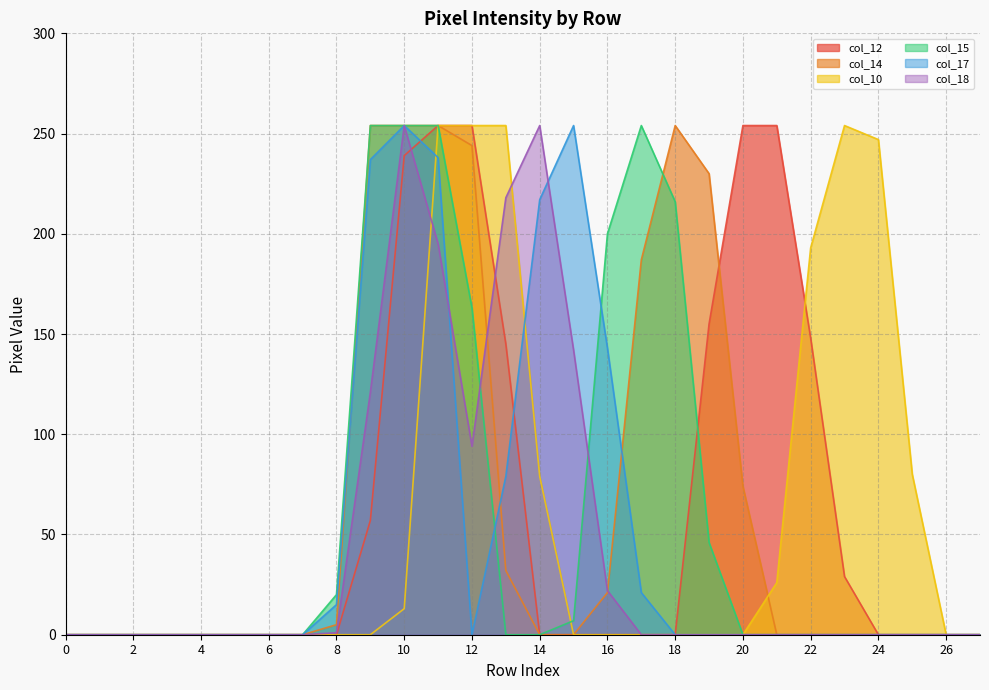

Does the chart display data point markers on the line(s)?

No